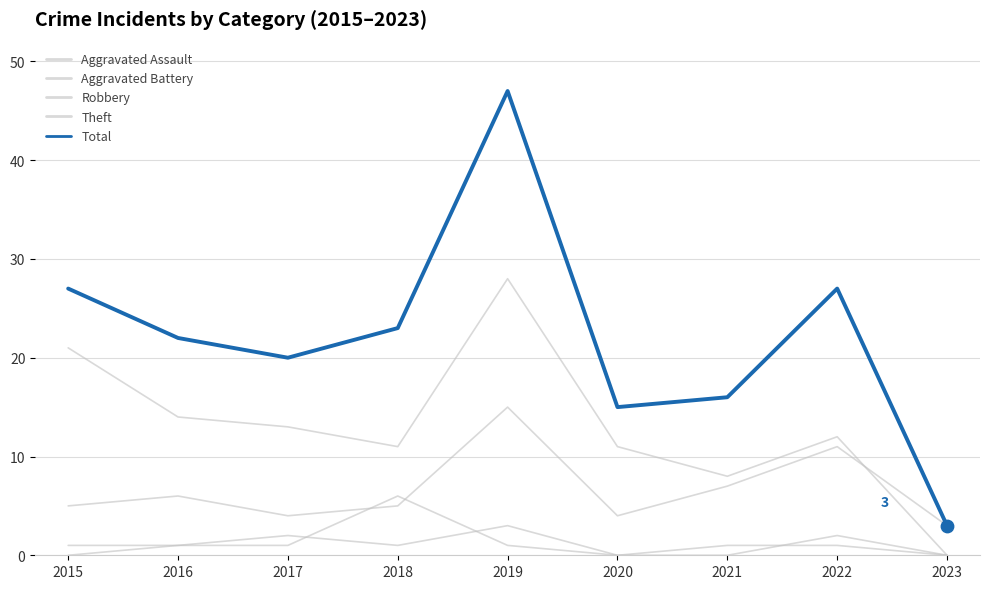

What is the total value across all series at 2018?

46